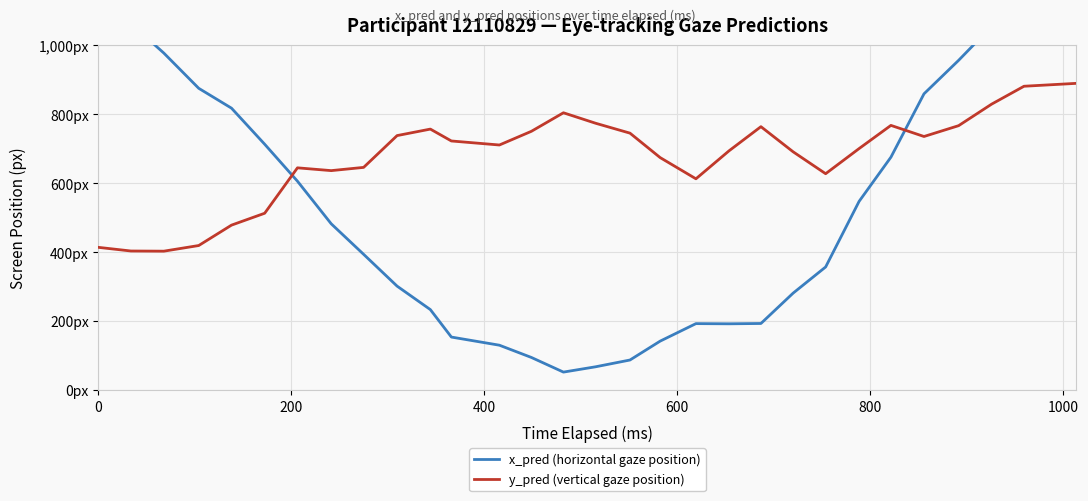

At how many categories does at least one series exceed 318?

30